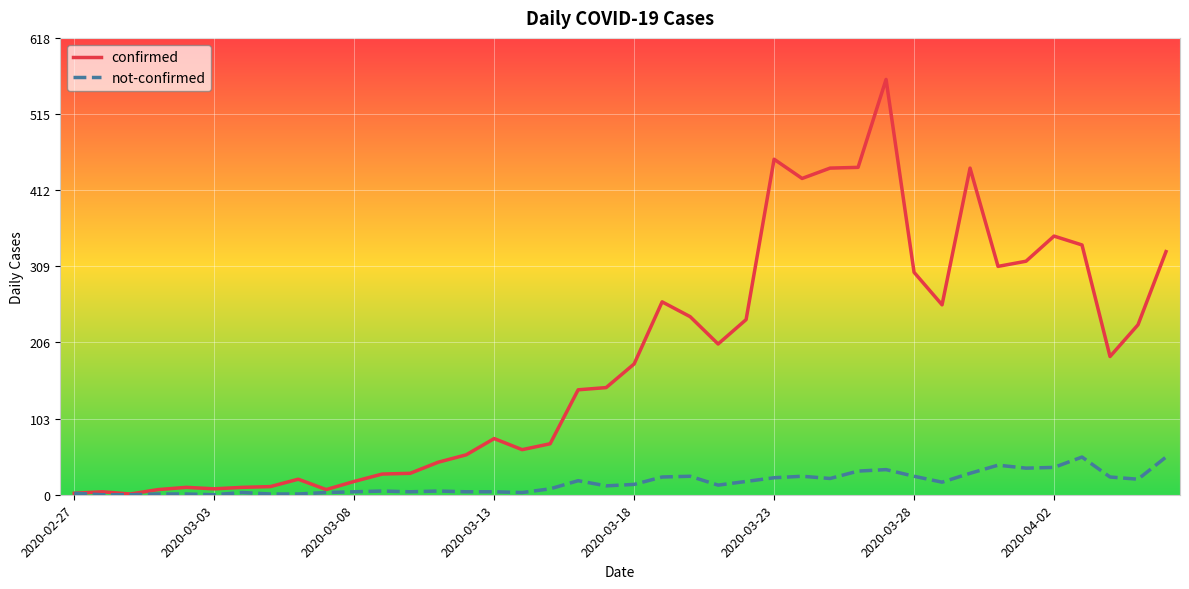

Which series has the largest range (max minus min)?

confirmed